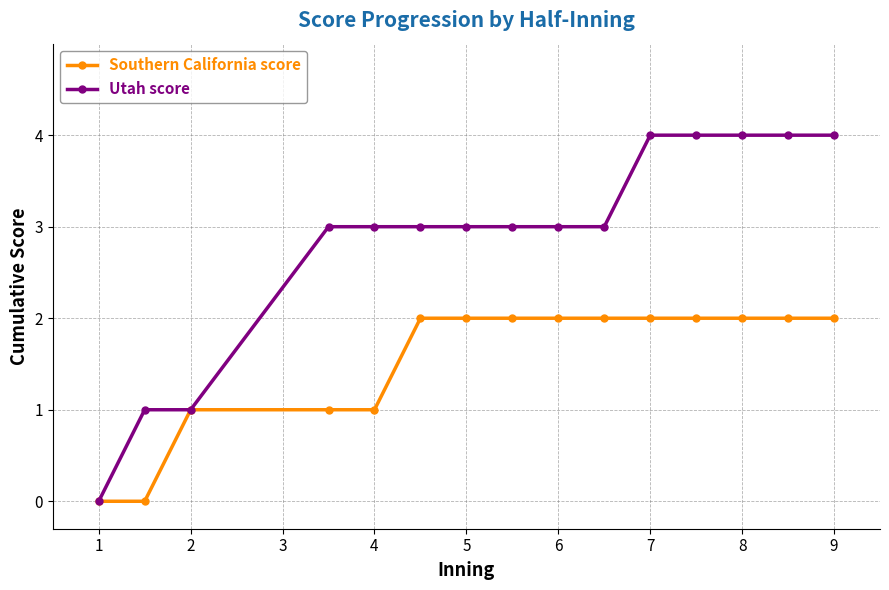

What is the value of the Southern California score point at the 12th from the left?

2